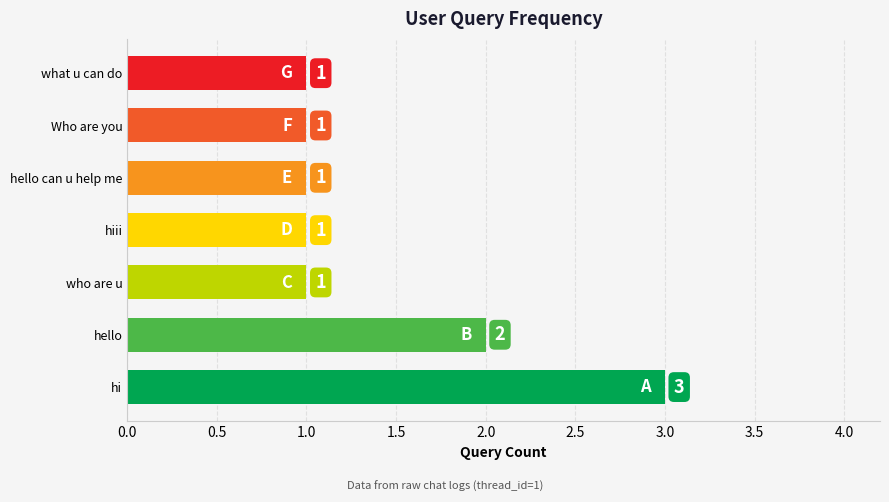

Is it true that the value at who are u is 2?

False